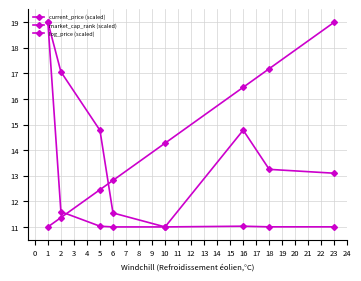

Reading left to right, transcribe all the data shown in this chart.

current_price (scaled): 19.0	11.6	11.0	11.0	11.0	11.0	11.0	11.0
market_cap_rank (scaled): 11.0	11.4	12.5	12.8	14.3	16.5	17.2	19.0
log_price (scaled): 19.0	17.1	14.8	11.5	11.0	14.8	13.2	13.1